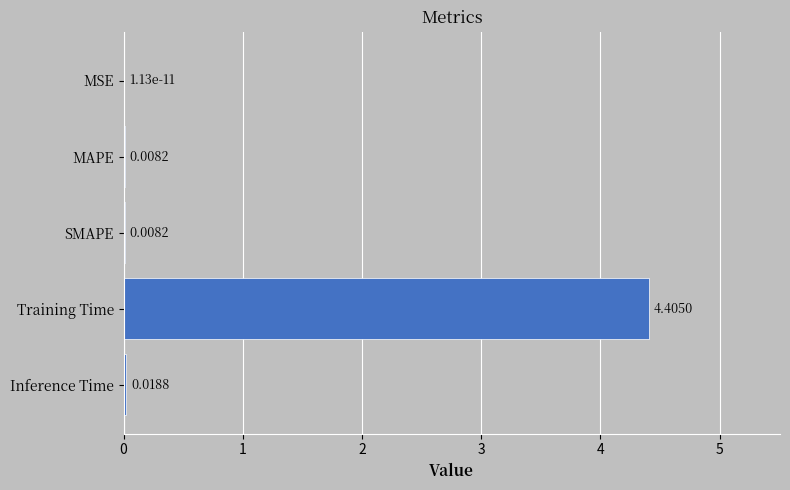

What is the sum of all values?

4.4